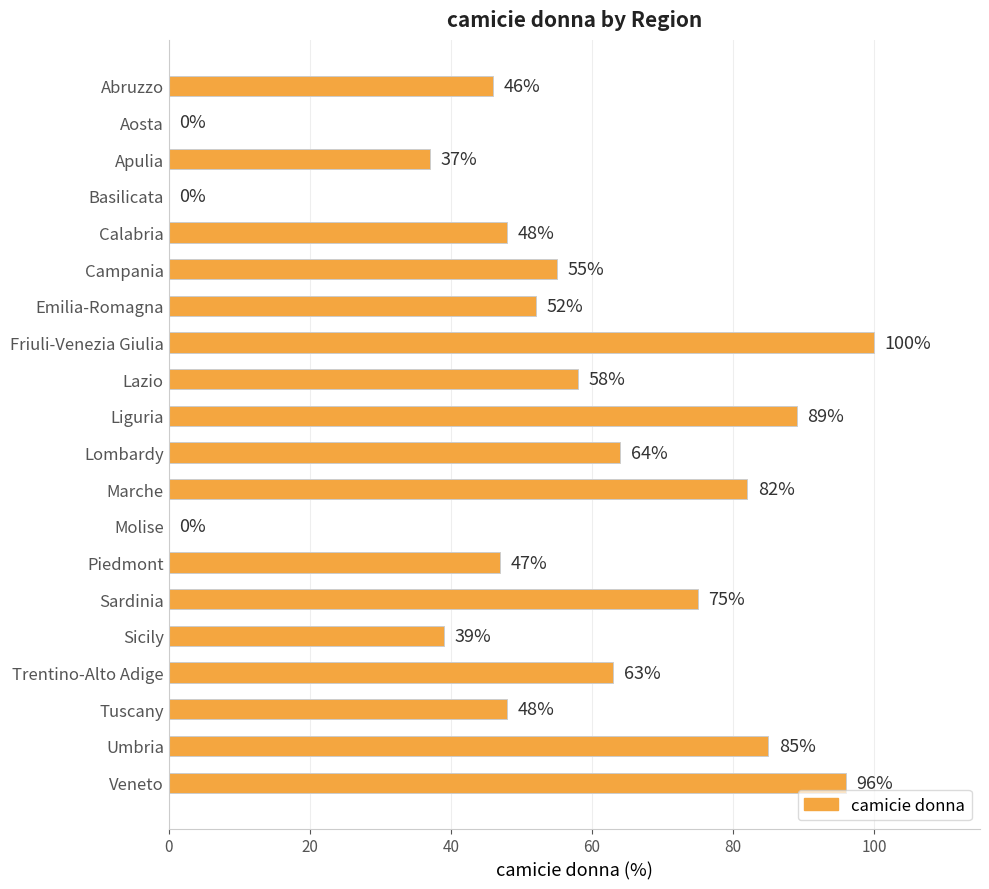

The chart shows a value of 55 at Campania. True or false?

True